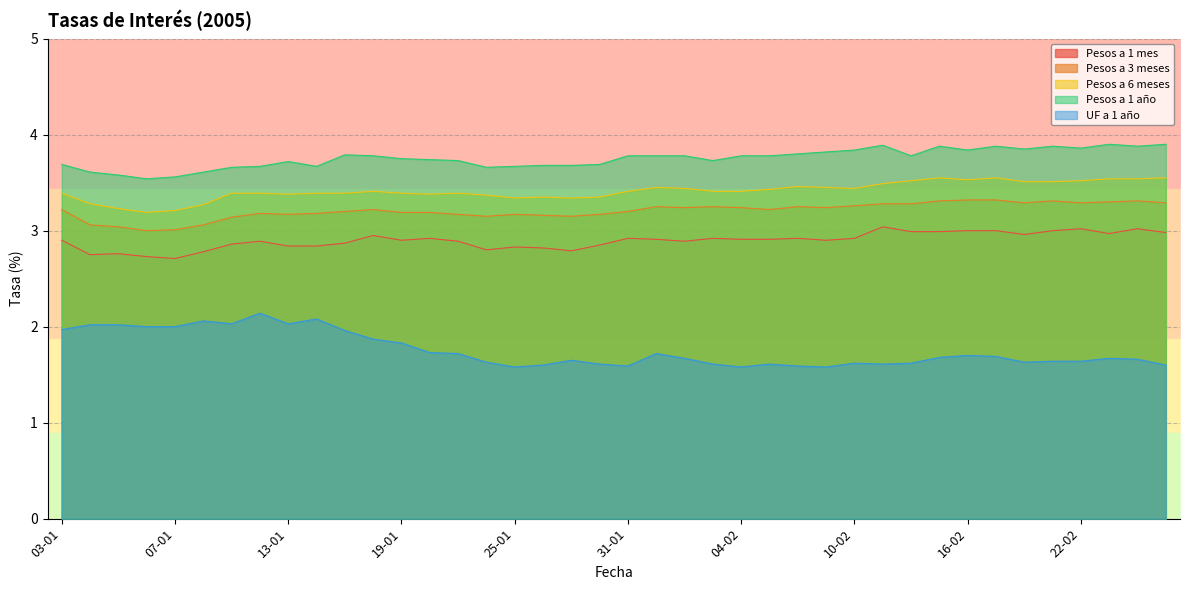

True or false: Pesos a 6 meses and UF a 1 año intersect in this chart.

False